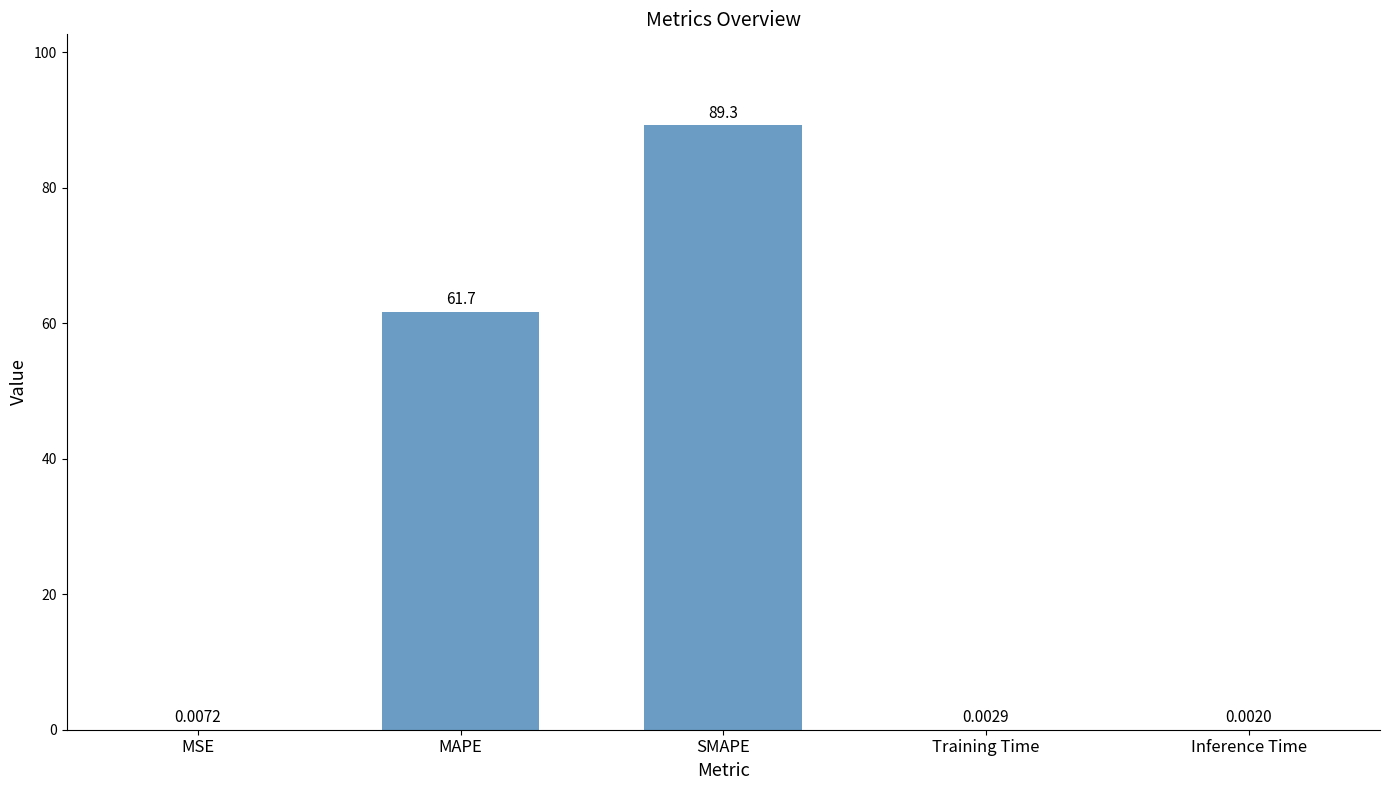

Where is the data nearest to the value 44?

MAPE